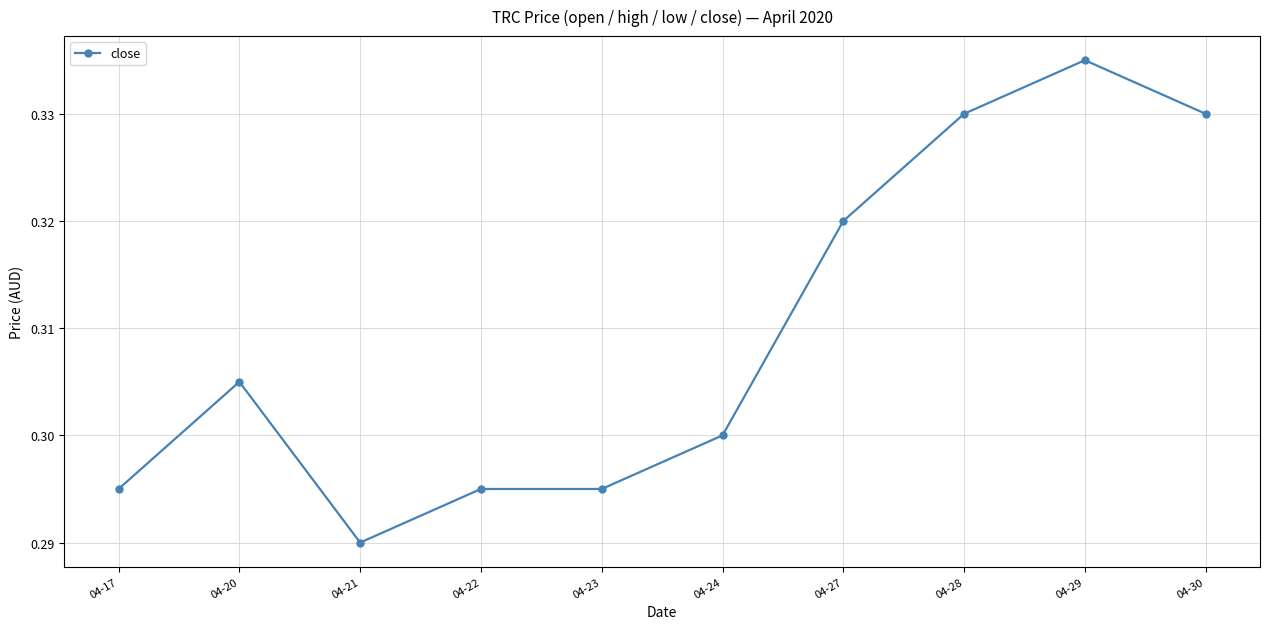

Where is the first local minimum?

04-21